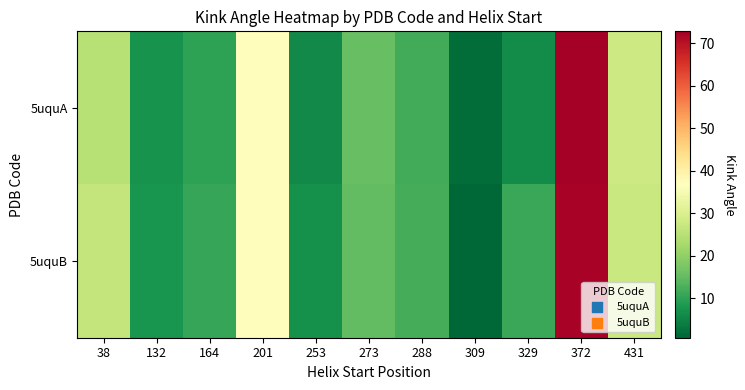

Between 309 and 273, which is larger?

273